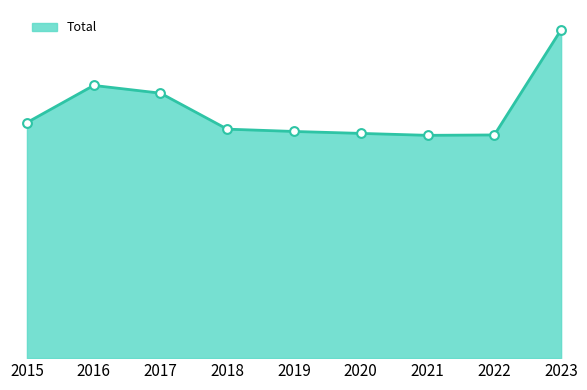

Approximately how many times larger is the value at 2018 compared to 2017?

0.9